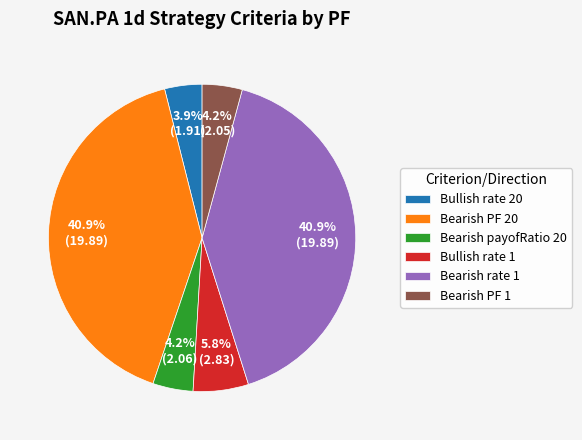

Which has a higher value, Bearish PF 1 or Bearish rate 1?

Bearish rate 1